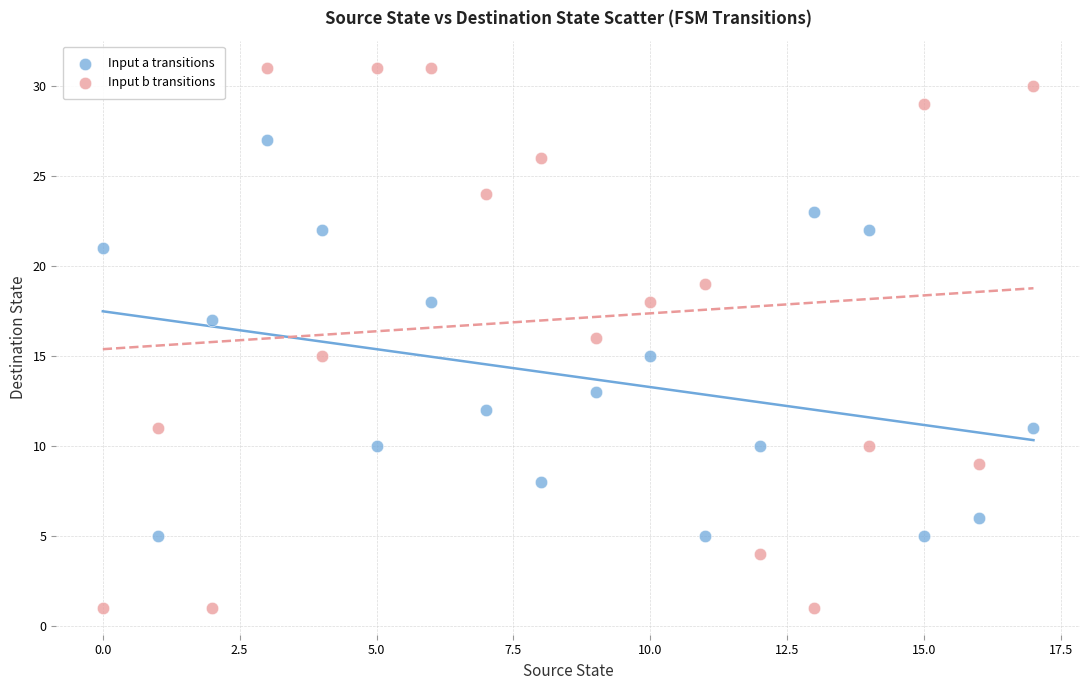

Across all data points, what is the range of Y values (max minus min)?

30